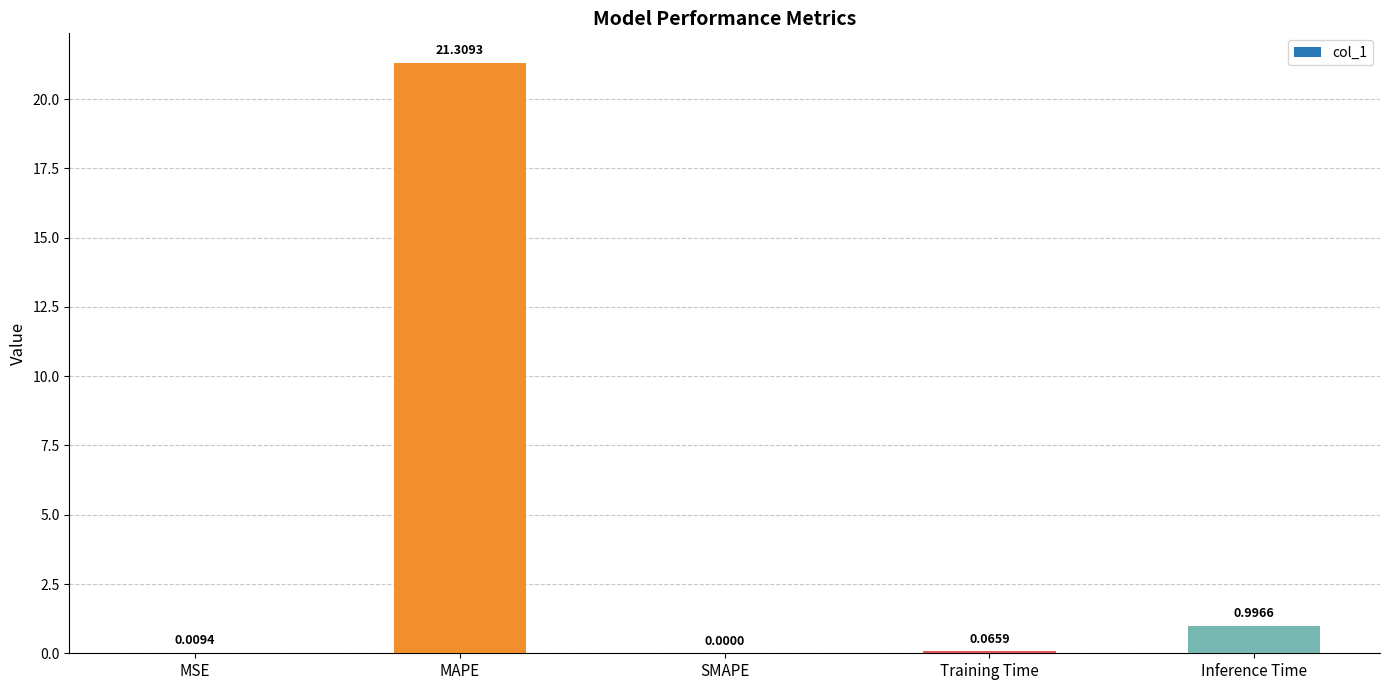

What is the approximate value at Inference Time?

1.0